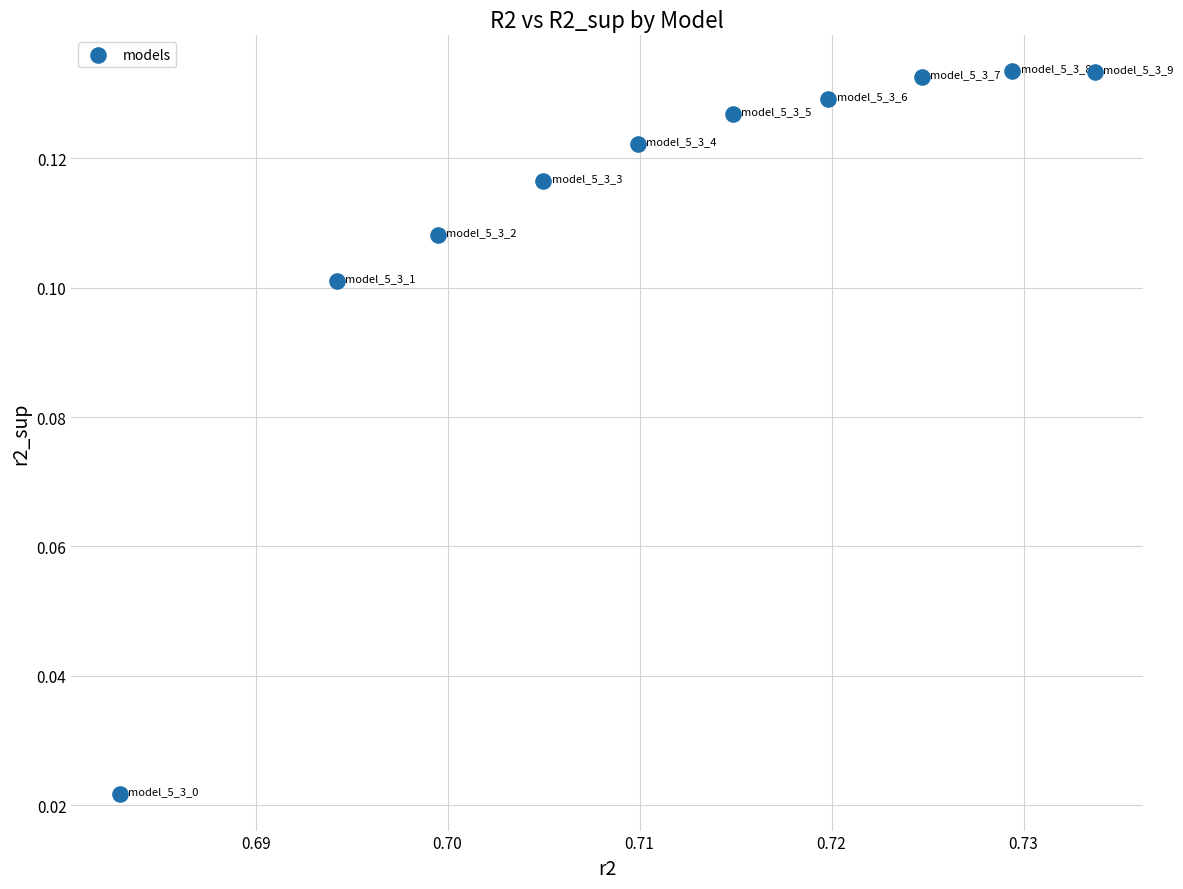

What is the average X value?

0.7